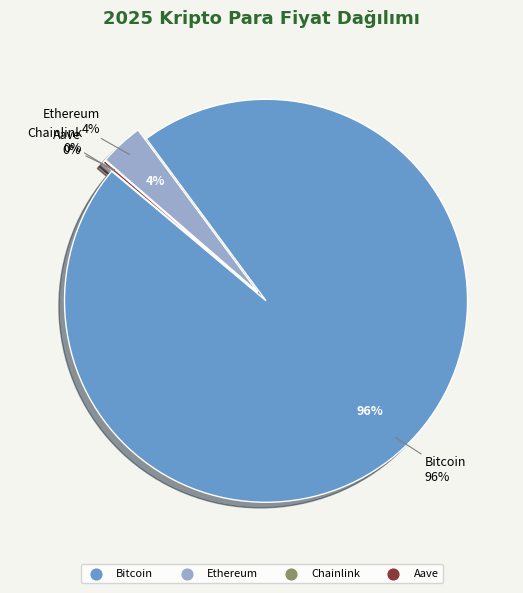

Which category accounts for the majority?

Bitcoin